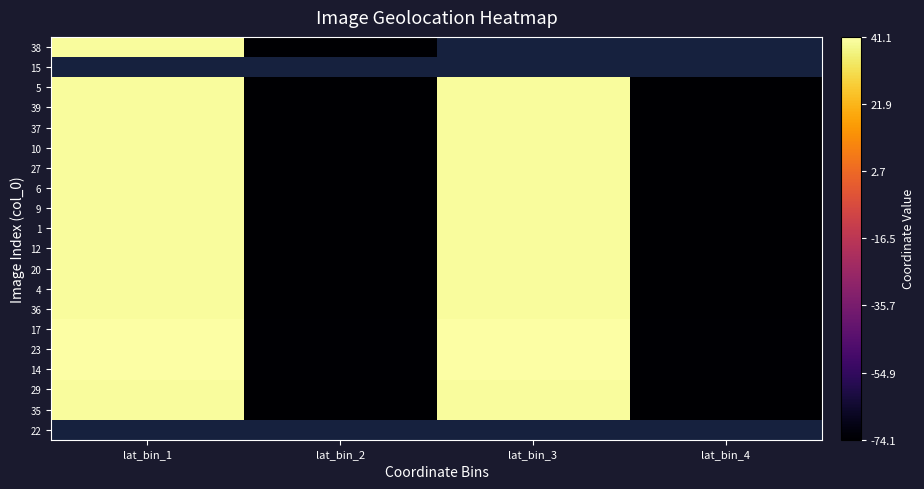

What is the lowest value of the 9 series?

-74.0